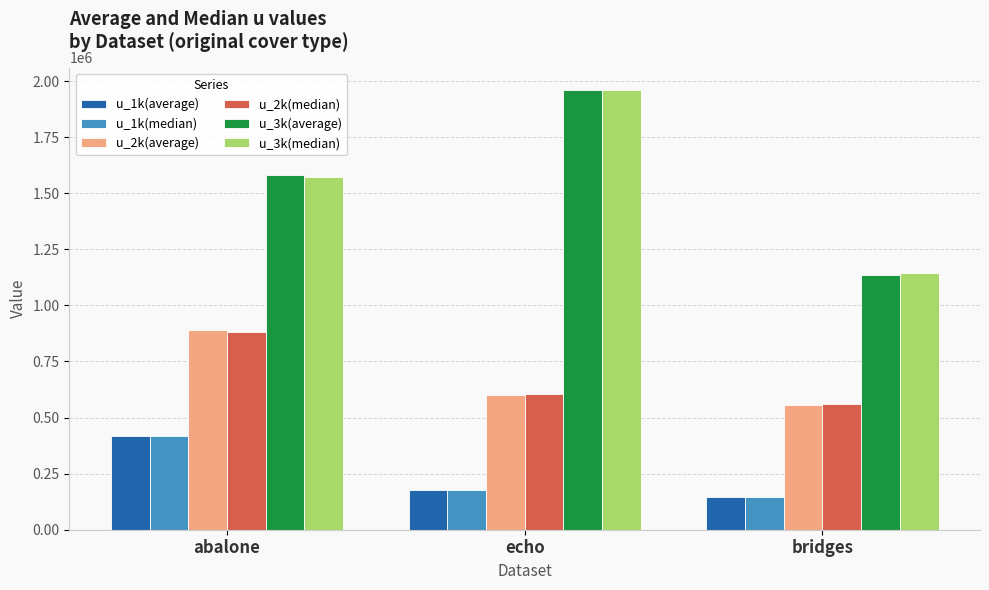

What is the spread (max minus min) of values at abalone?

1164623.3